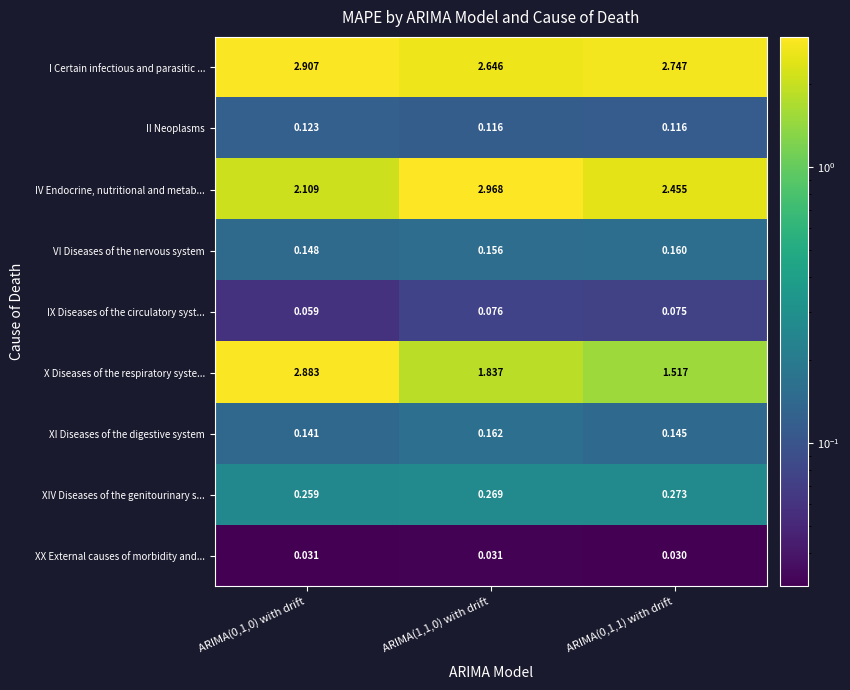

Which series has the largest total across all categories?

I Certain infectious and parasitic ...